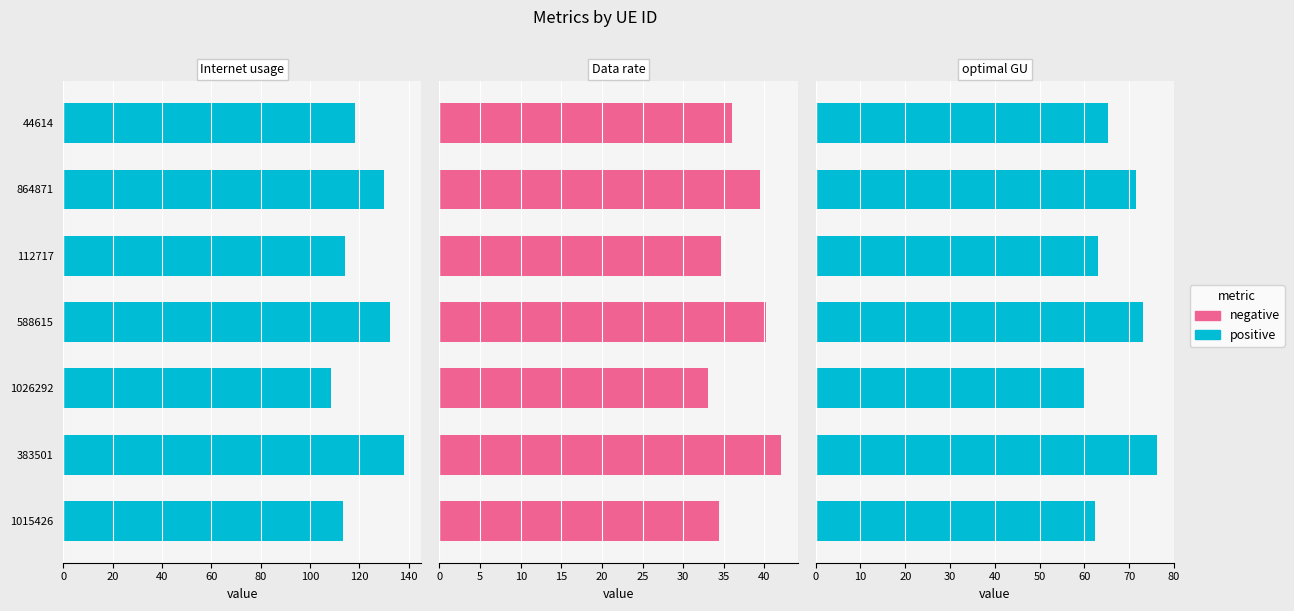

Which series has the largest range (max minus min)?

Internet usage